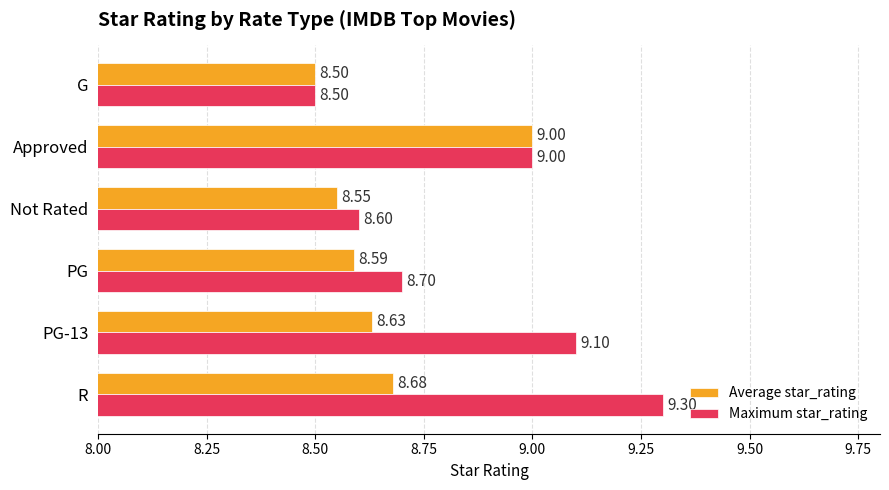

Which series has the largest total across all categories?

Maximum star_rating